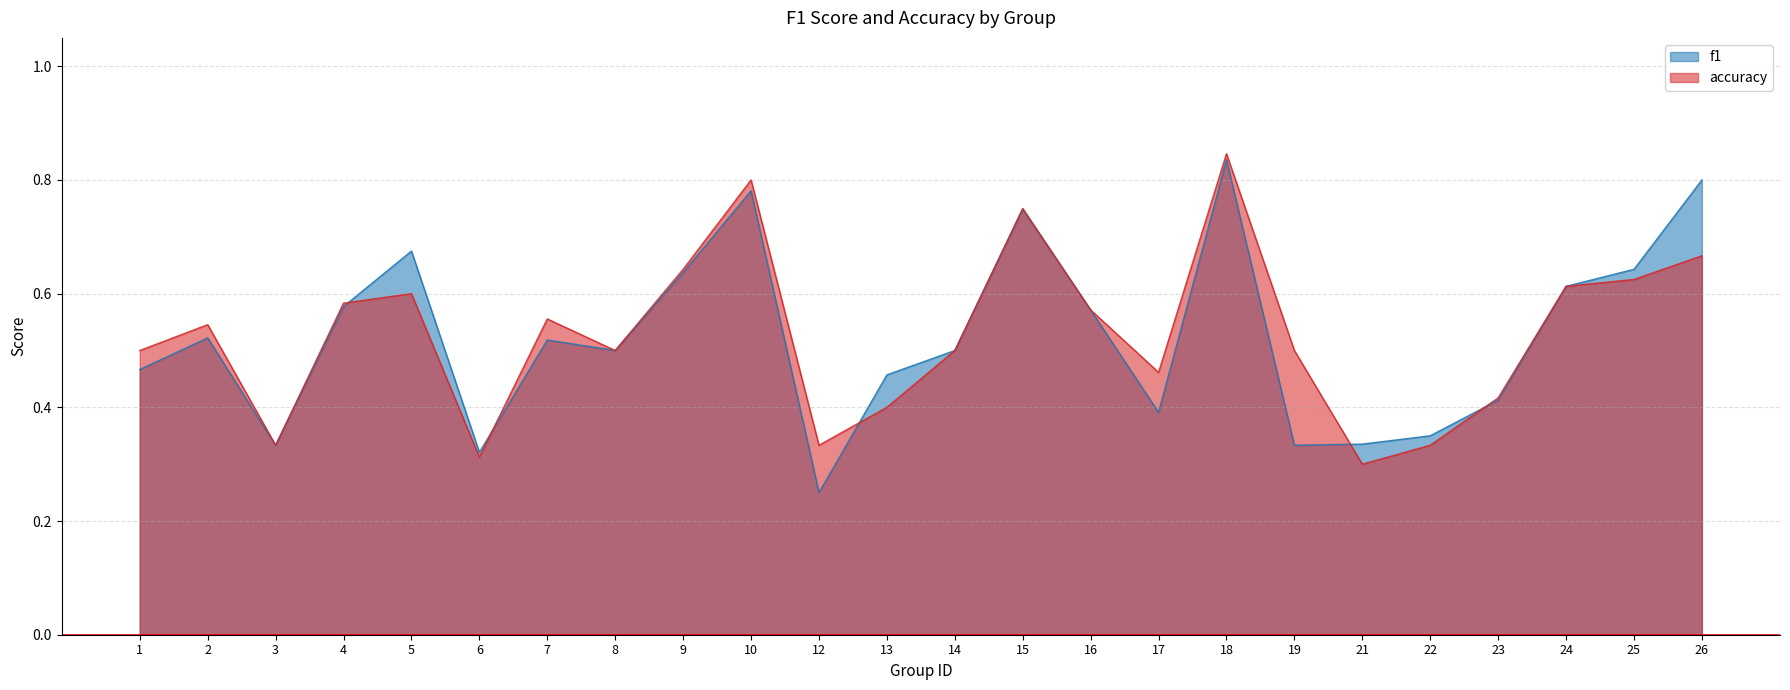

How many data points does each series have?

24